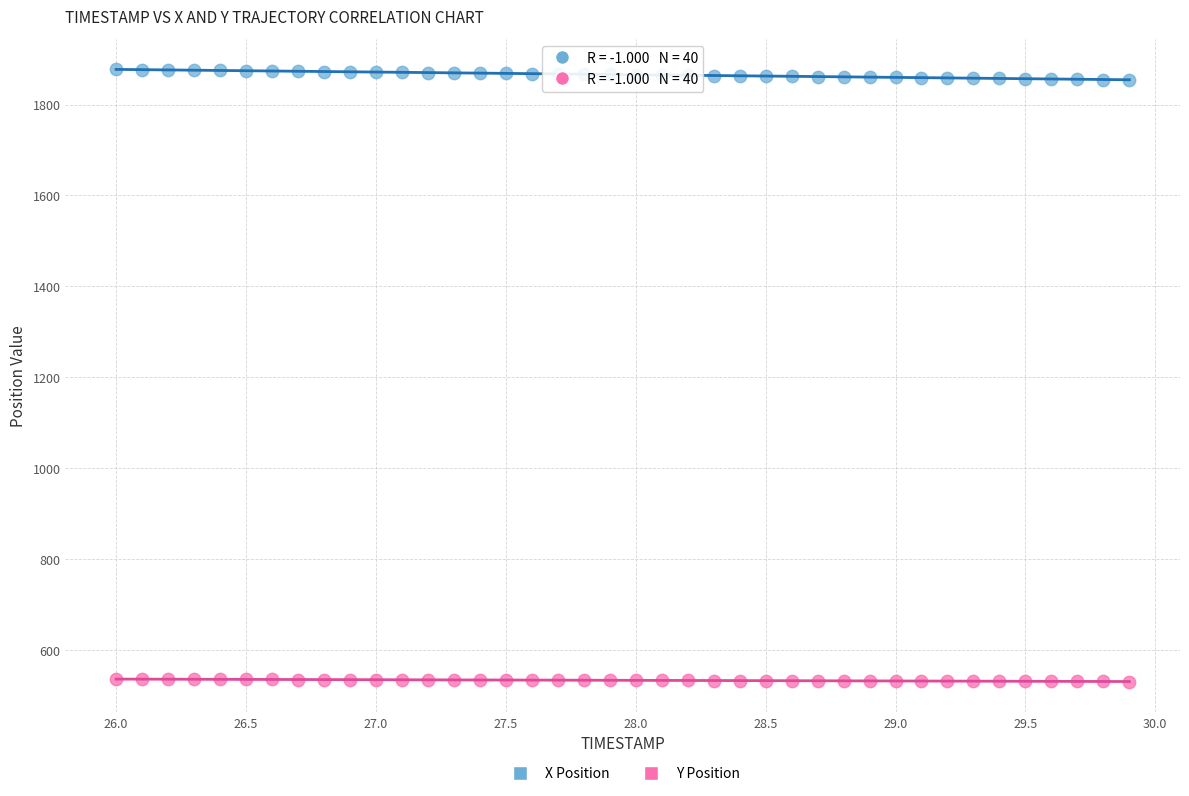

Which series reaches the maximum Y coordinate?

X Position